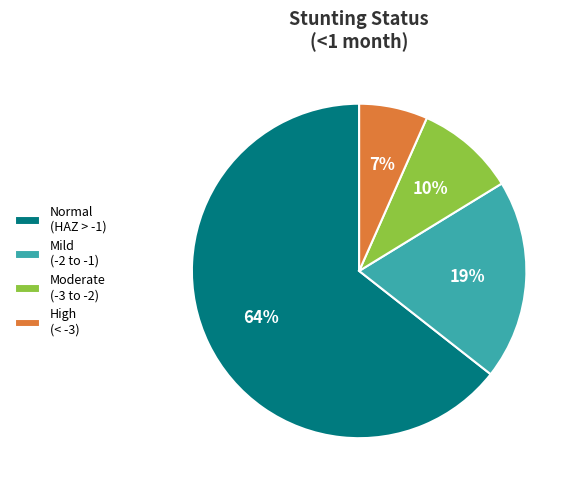

Combined, do Mild (-2 to -1) and Moderate (-3 to -2) account for over 50%?

No